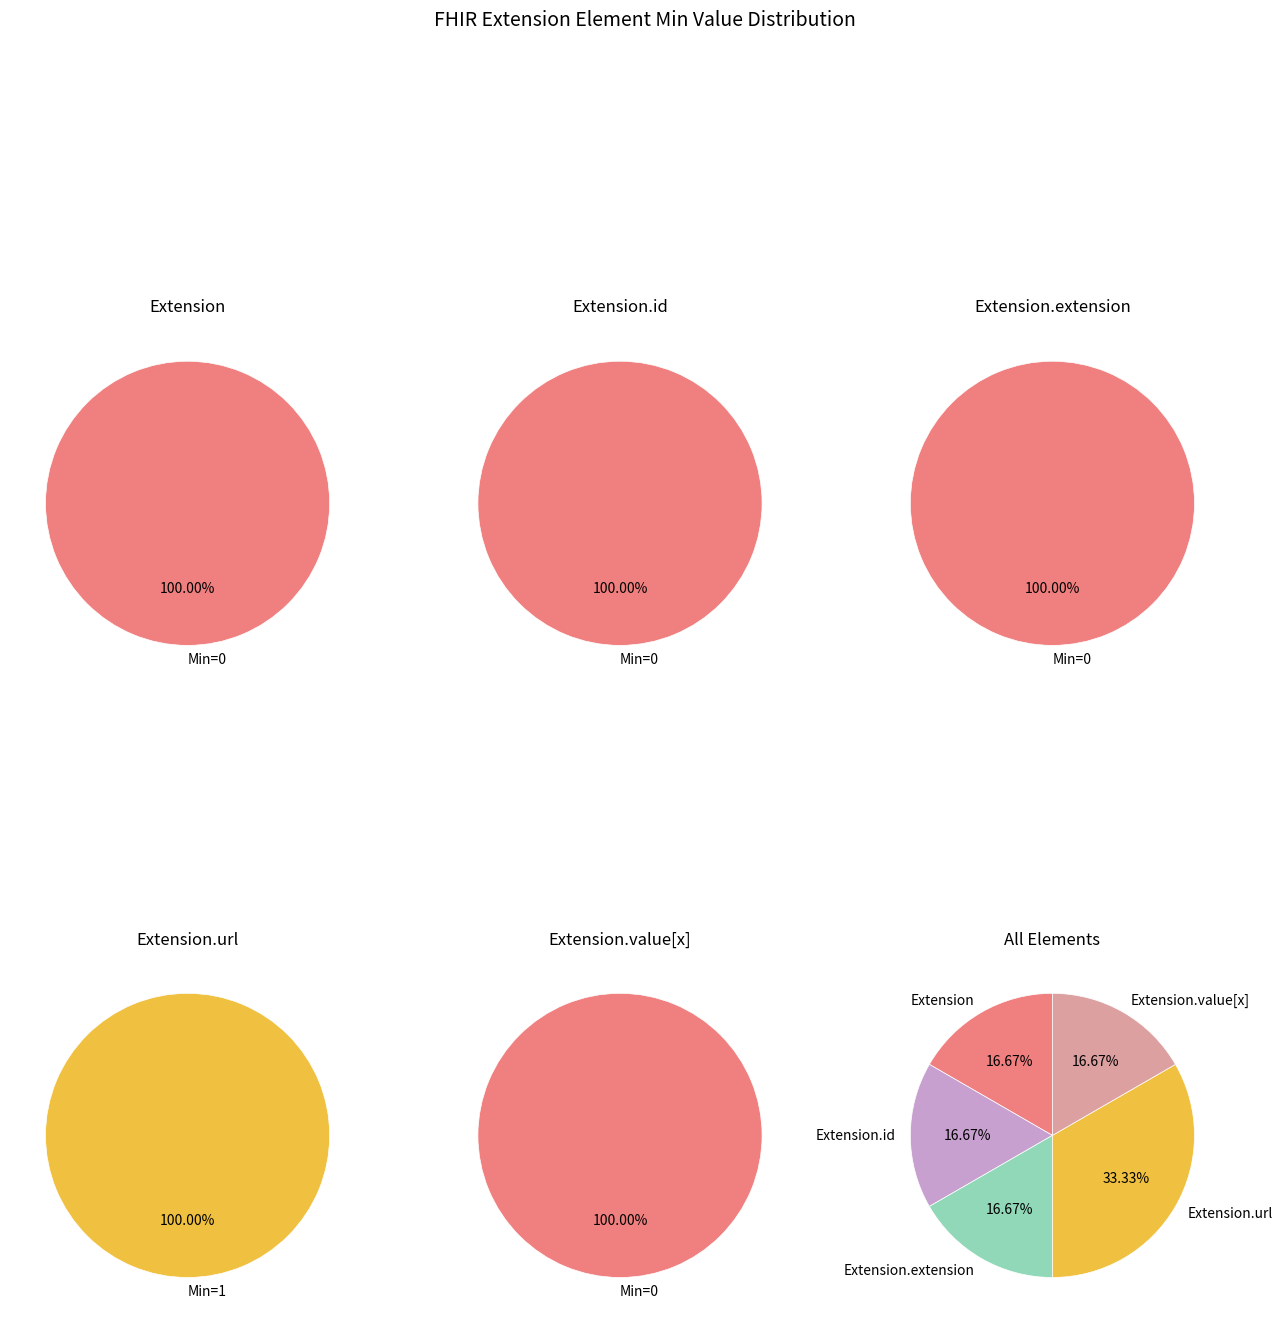

How many slices are in this pie chart?

5